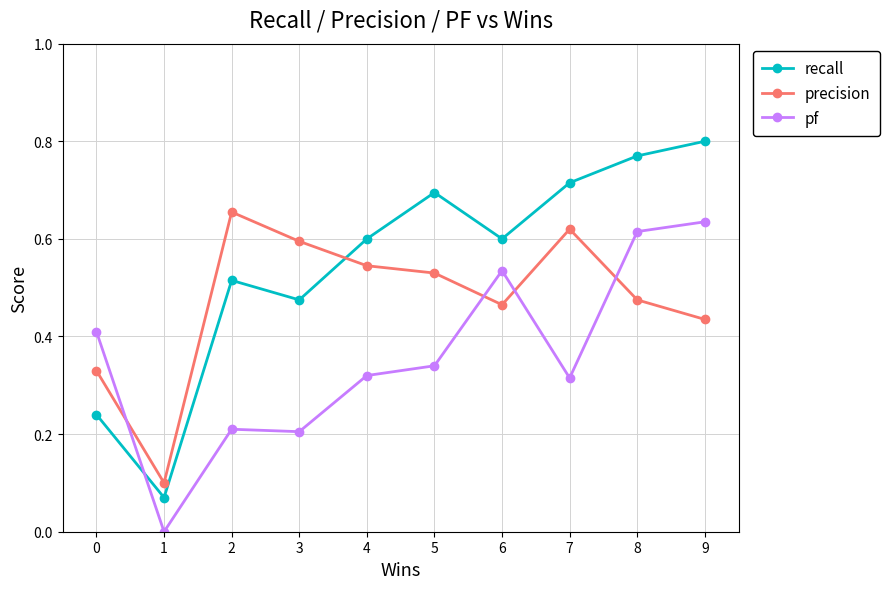

Which series has the largest range (max minus min)?

recall